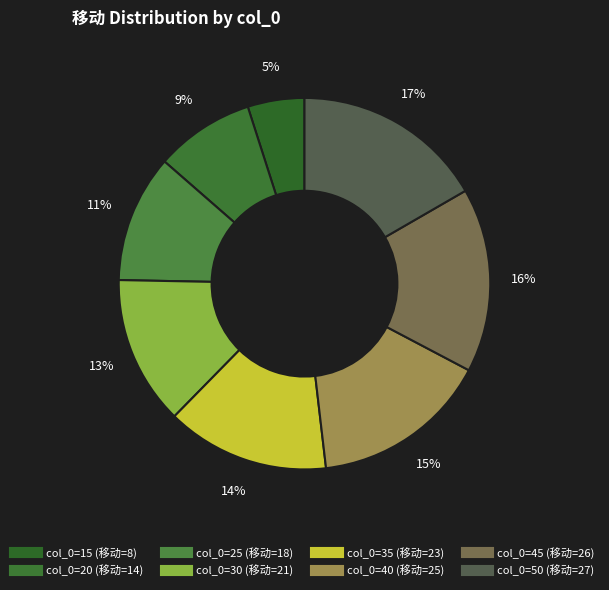

Count the number of slices in the pie.

8